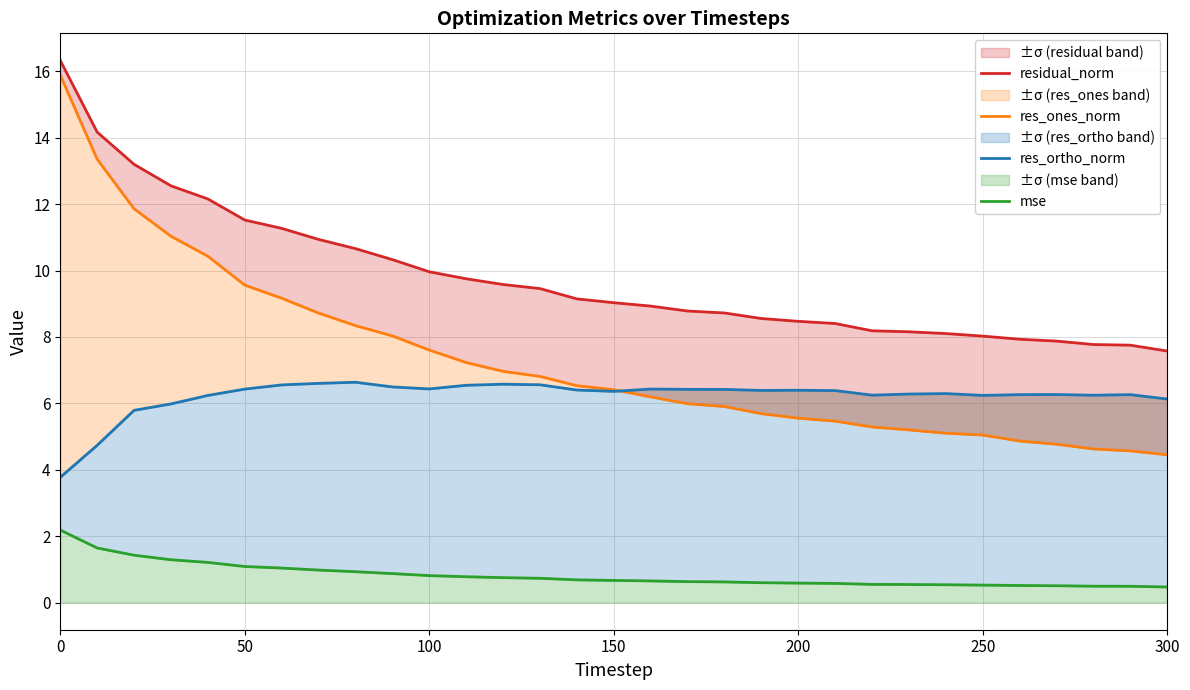

Which series has the largest total across all categories?

residual_norm